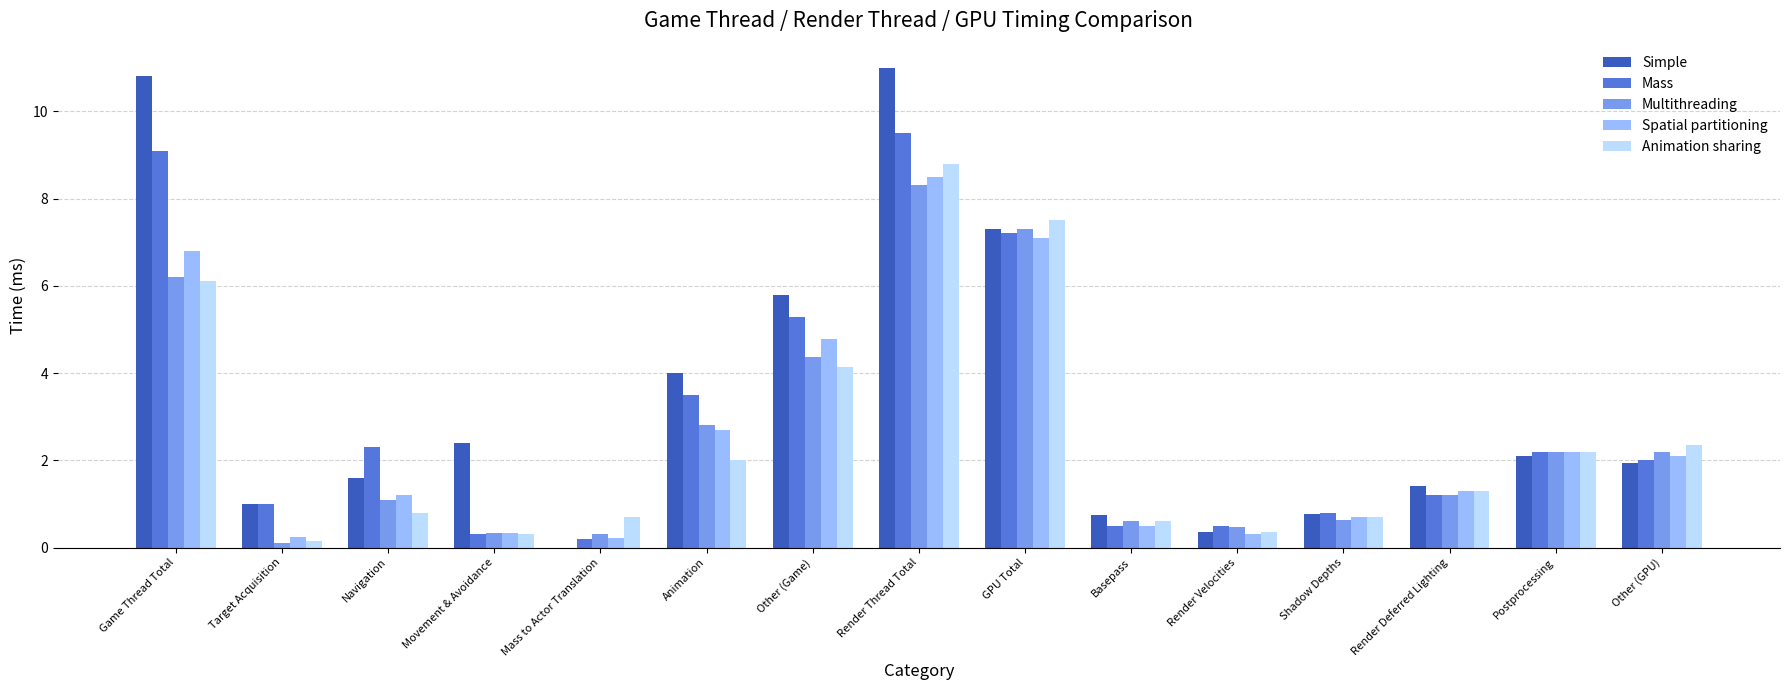

What is the greatest value displayed?

11.0